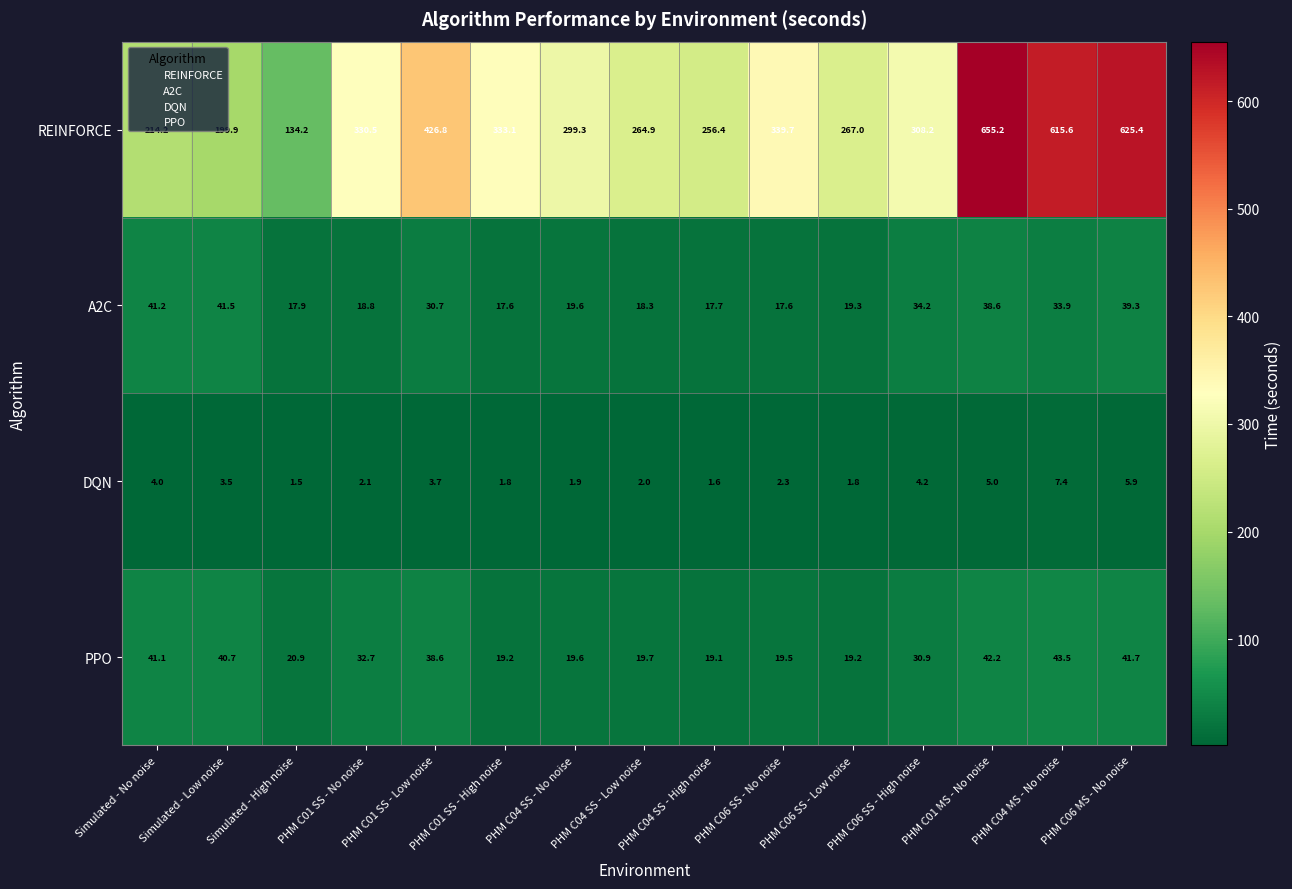

At which category is the sum across all series the highest?

PHM C01 MS - No noise